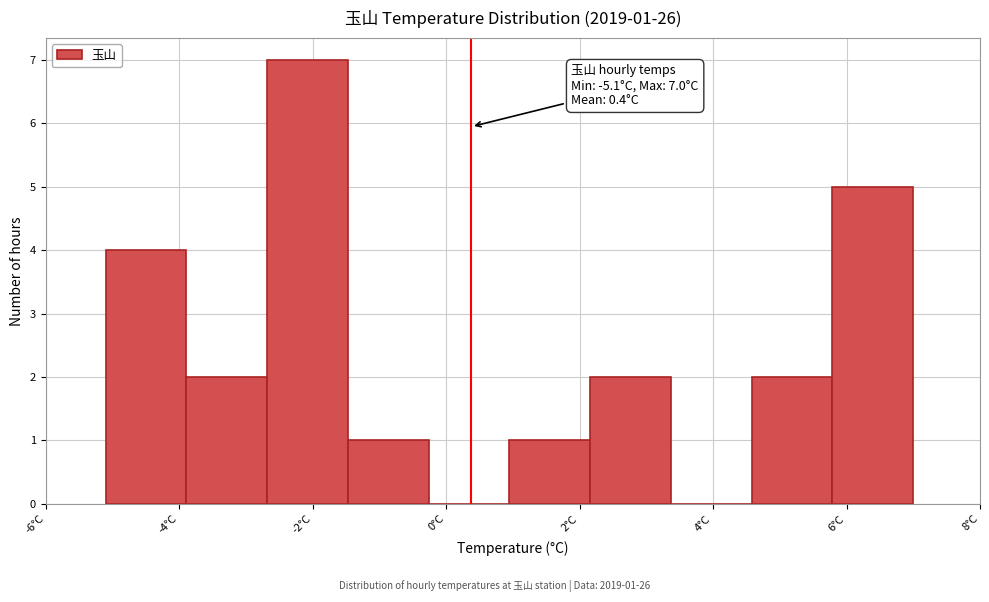

Which range on the x-axis has the tallest bar?

-2.6 to -1.4